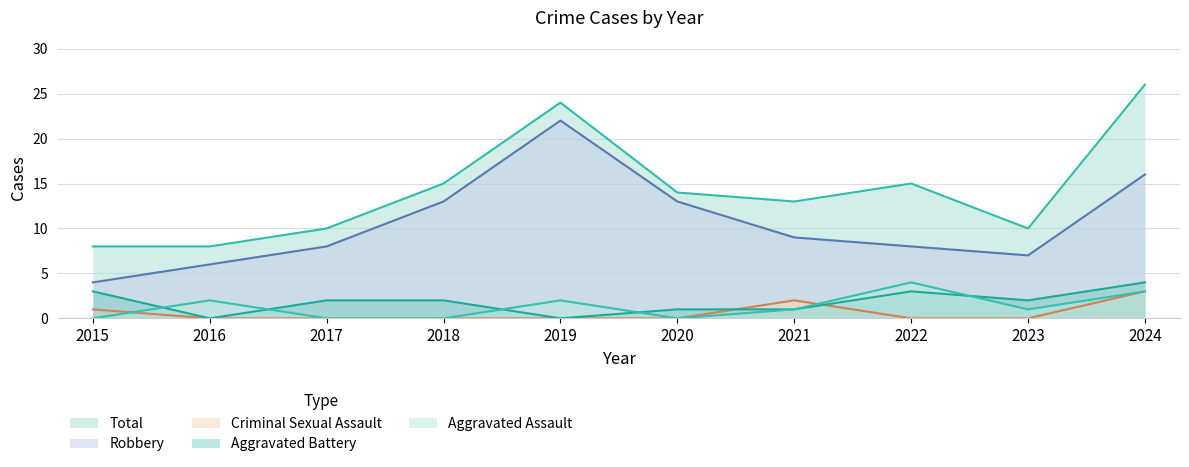

Which series has the largest total across all categories?

Total